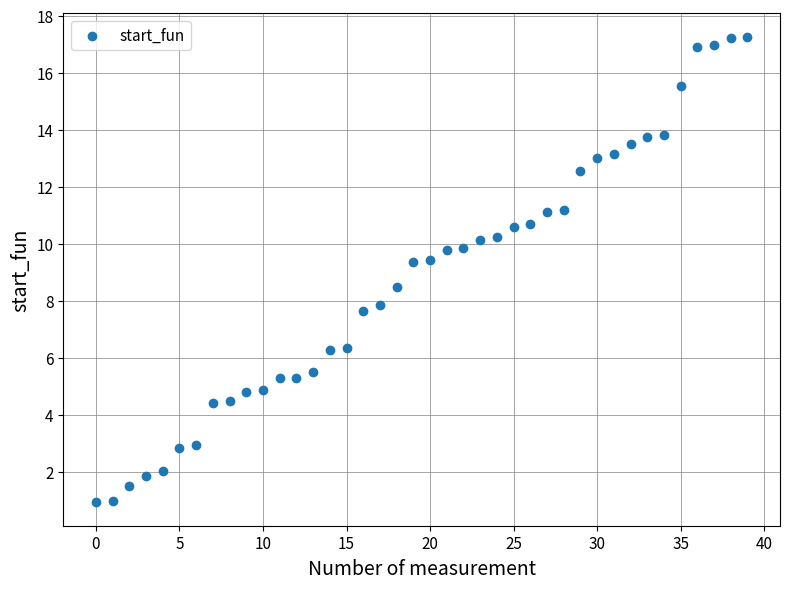

What is the range of Y values (max minus min)?

16.4